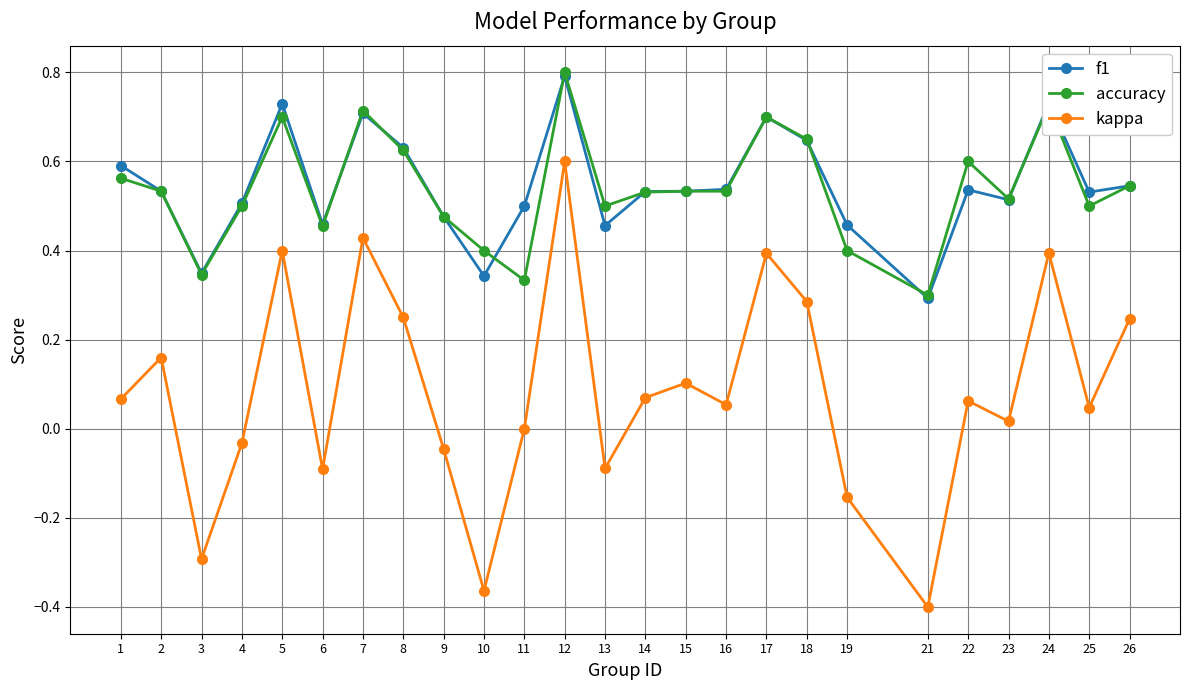

At which label does kappa reach its minimum?

21